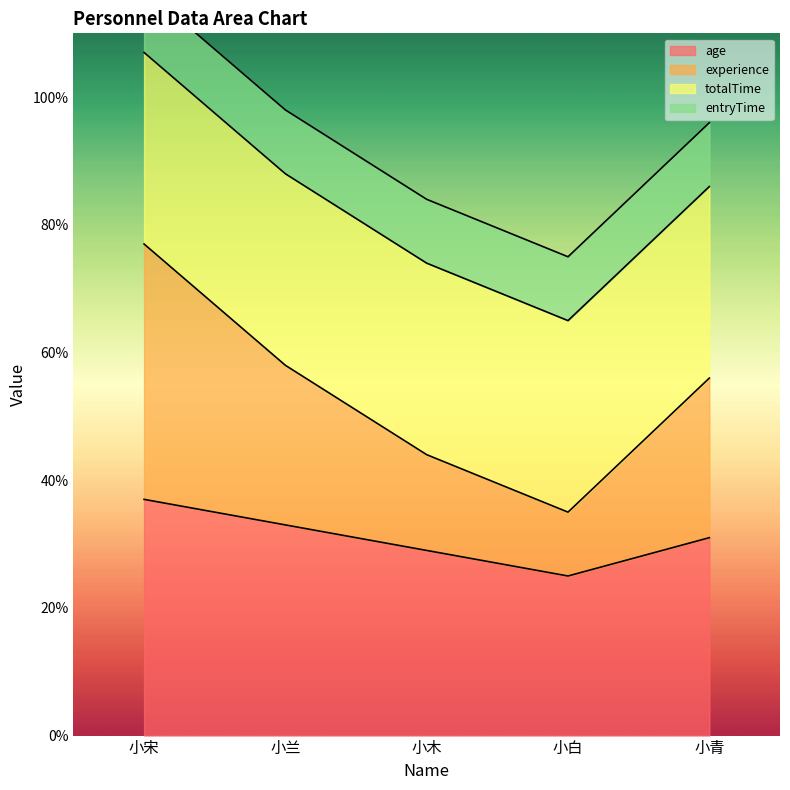

The value of age at 小宋 is 55. True or false?

False